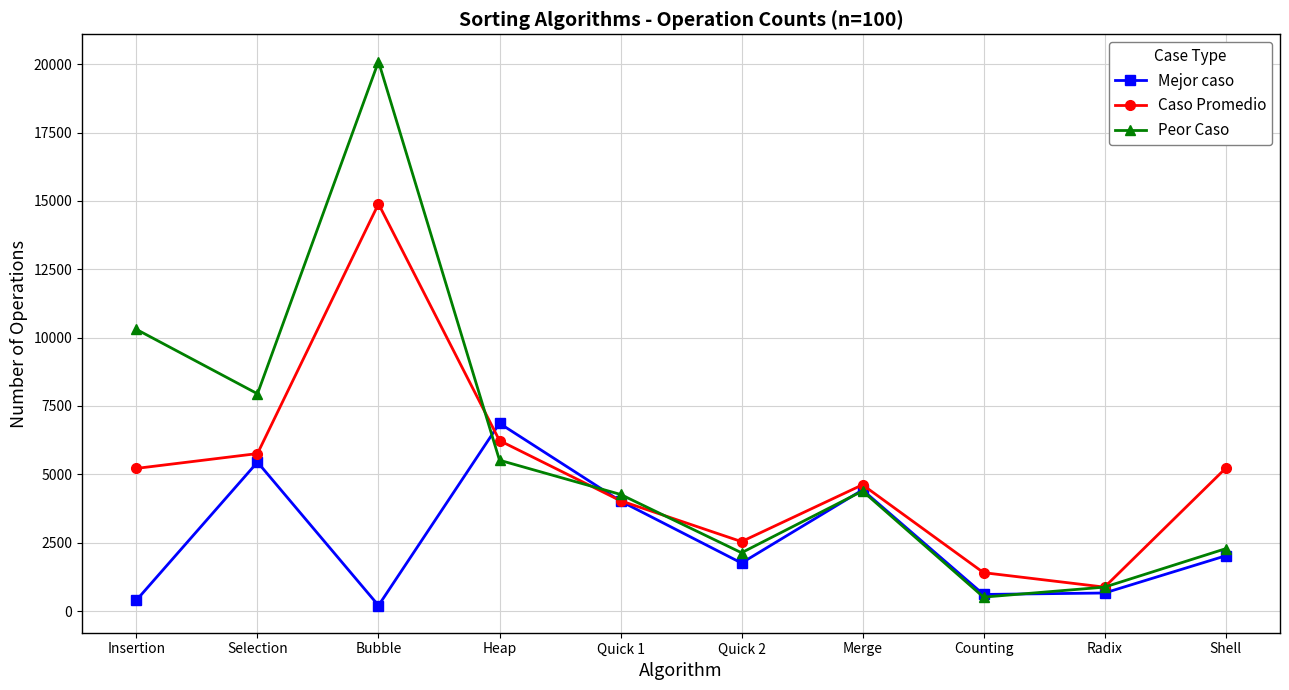

How many lines are shown in the chart?

3